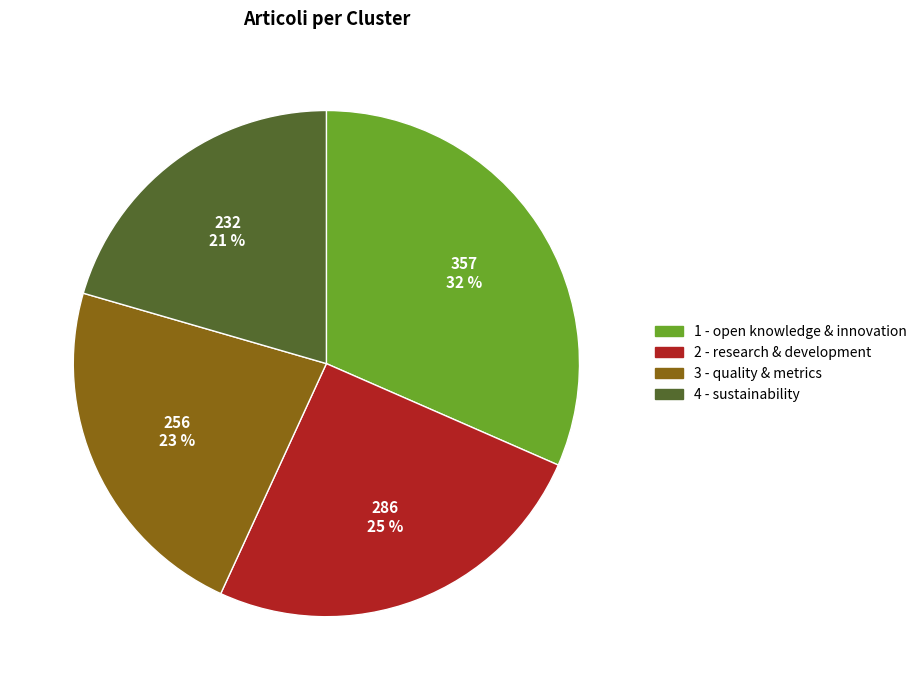

Between 1 - open knowledge & innovation and 3 - quality & metrics, which is larger?

1 - open knowledge & innovation